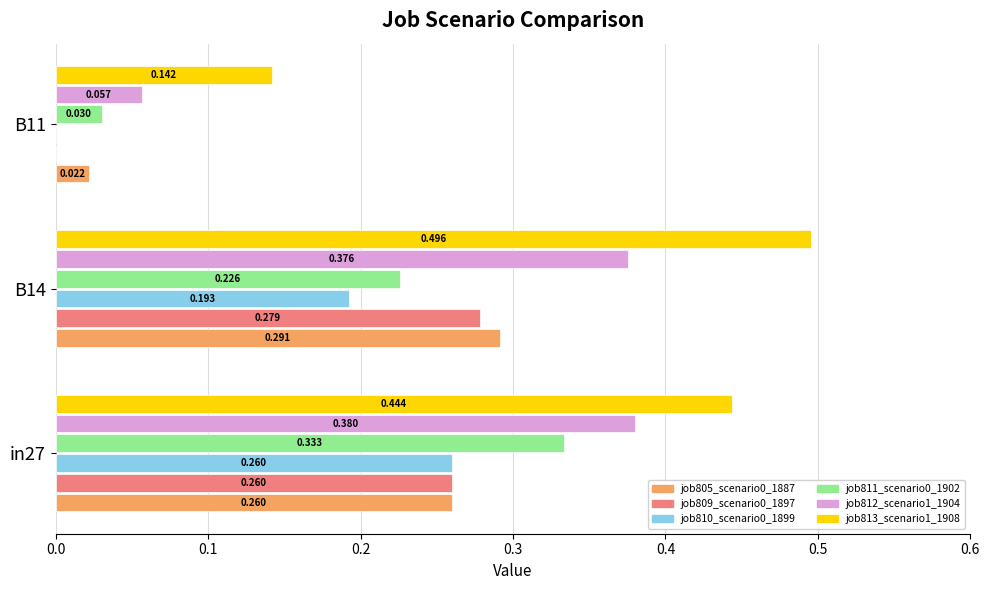

What is the value of the job812_scenario1_1904 bar at the 1st from the left?

0.4